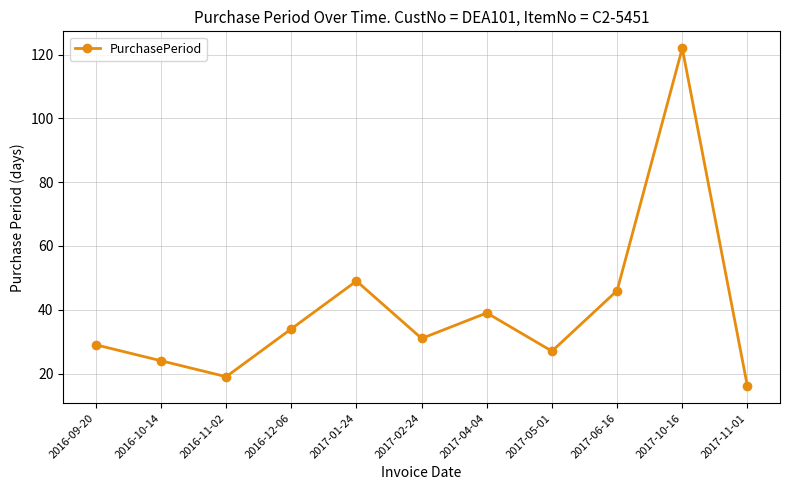

Count the number of categories in the chart.

11